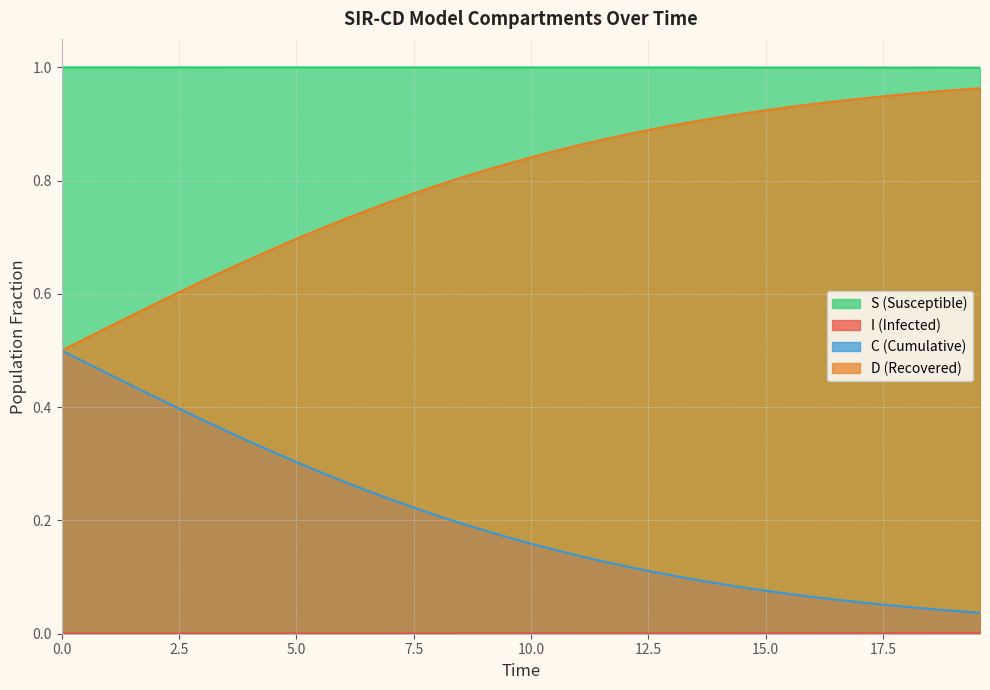

Reading right to left, what are all the values shown in this chart?

S: 1.0	1.0	1.0	1.0	1.0	1.0	1.0	1.0	1.0	1.0	1.0	1.0	1.0	1.0	1.0	1.0	1.0	1.0	1.0	1.0	1.0	1.0	1.0	1.0	1.0	1.0	1.0	1.0	1.0	1.0	1.0	1.0	1.0	1.0	1.0	1.0	1.0	1.0	1.0	1.0
I: 0.0	0.0	0.0	0.0	0.0	0.0	0.0	0.0	0.0	0.0	0.0	0.0	0.0	0.0	0.0	0.0	0.0	0.0	0.0	0.0	0.0	0.0	0.0	0.0	0.0	0.0	0.0	0.0	0.0	0.0	0.0	0.0	0.0	0.0	0.0	0.0	0.0	0.0	0.0	0.0
C: 0.0	0.0	0.0	0.0	0.1	0.1	0.1	0.1	0.1	0.1	0.1	0.1	0.1	0.1	0.1	0.1	0.1	0.1	0.1	0.2	0.2	0.2	0.2	0.2	0.2	0.2	0.3	0.3	0.3	0.3	0.3	0.3	0.4	0.4	0.4	0.4	0.4	0.5	0.5	0.5
D: 1.0	1.0	1.0	1.0	0.9	0.9	0.9	0.9	0.9	0.9	0.9	0.9	0.9	0.9	0.9	0.9	0.9	0.9	0.9	0.8	0.8	0.8	0.8	0.8	0.8	0.8	0.7	0.7	0.7	0.7	0.7	0.7	0.6	0.6	0.6	0.6	0.6	0.5	0.5	0.5